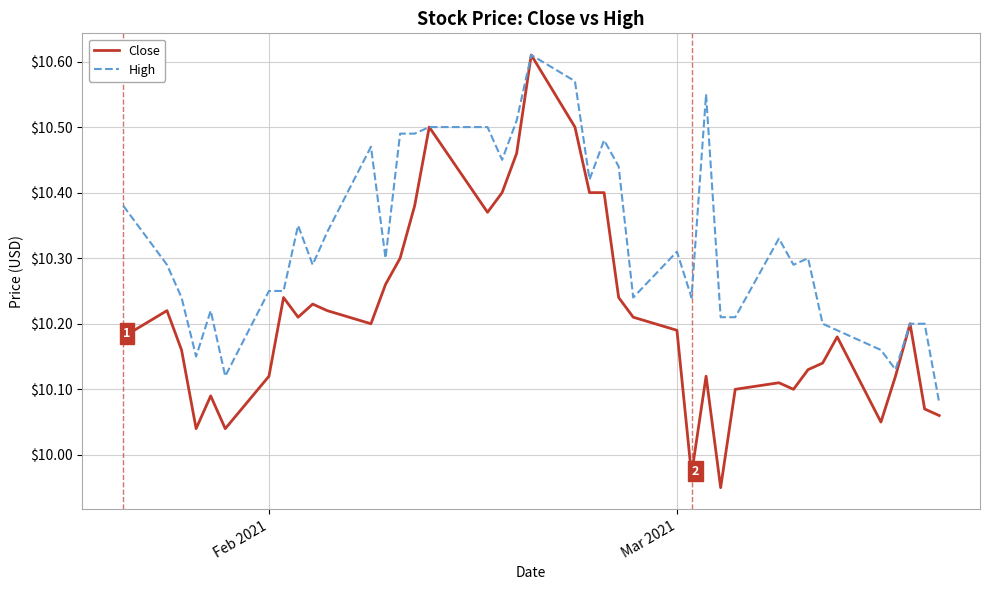

List the series in order of their overall mean, lowest first.

Close, High